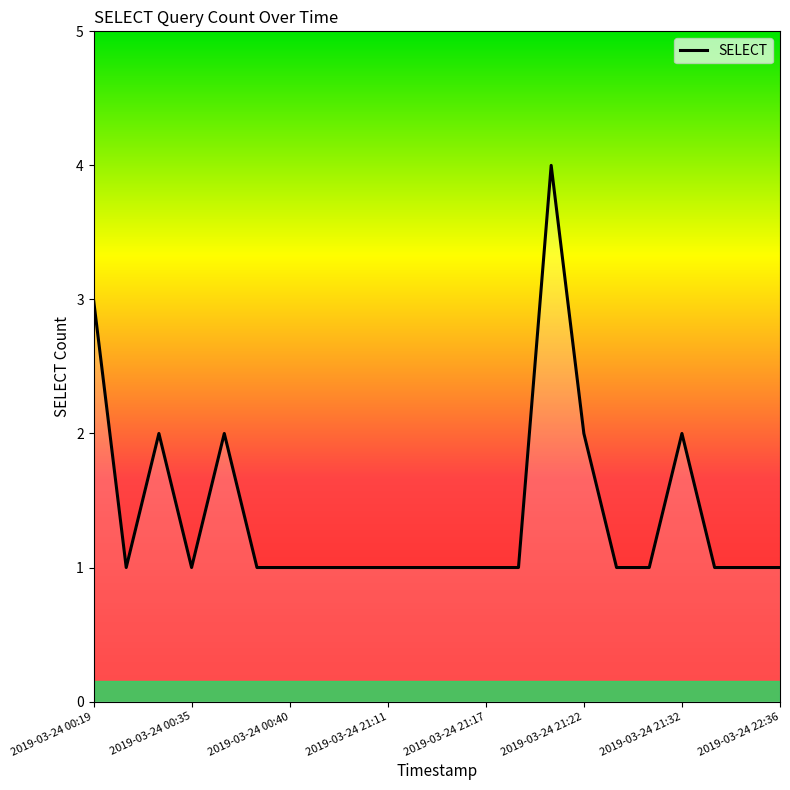

What is the greatest value displayed?

4